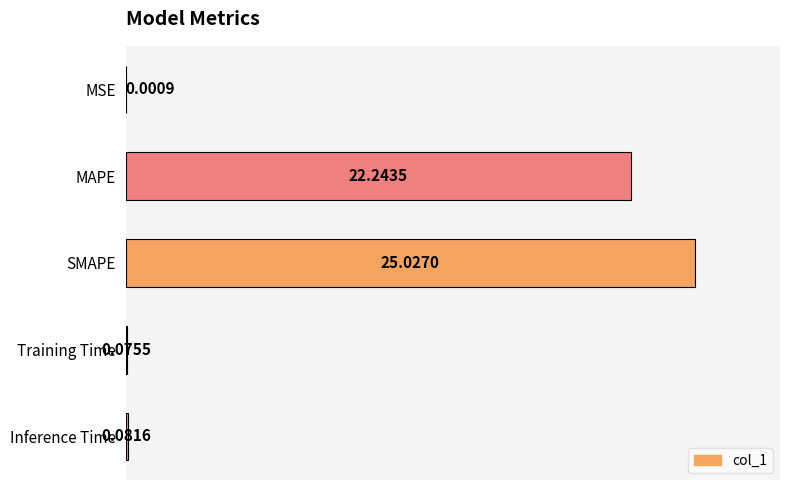

At which category does the chart reach its peak across all series?

SMAPE